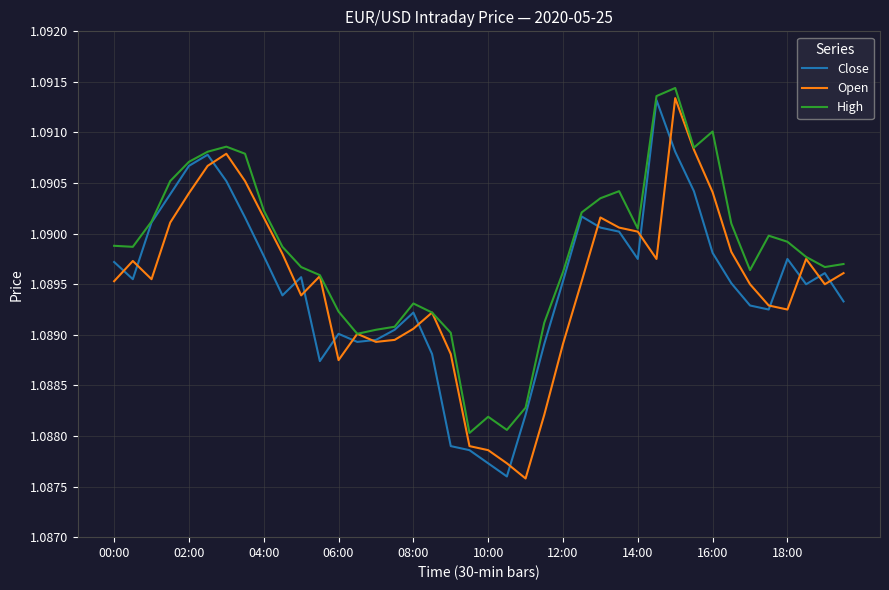

How many lines are shown in the chart?

3